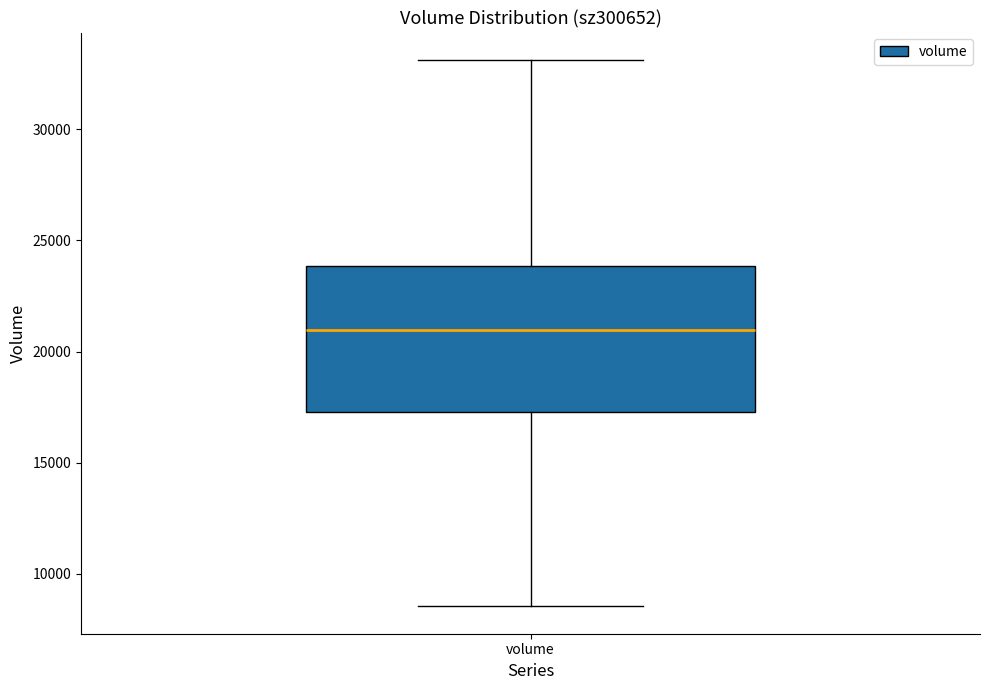

Transcribe this box plot: give where the median line is, the range the box spans, and where the two whiskers end, as read against the y-axis. The values are not printed on the chart, so give them approximately, as read against the axis.

median 21000, box 17500 to 24000, whiskers 8500 to 33000